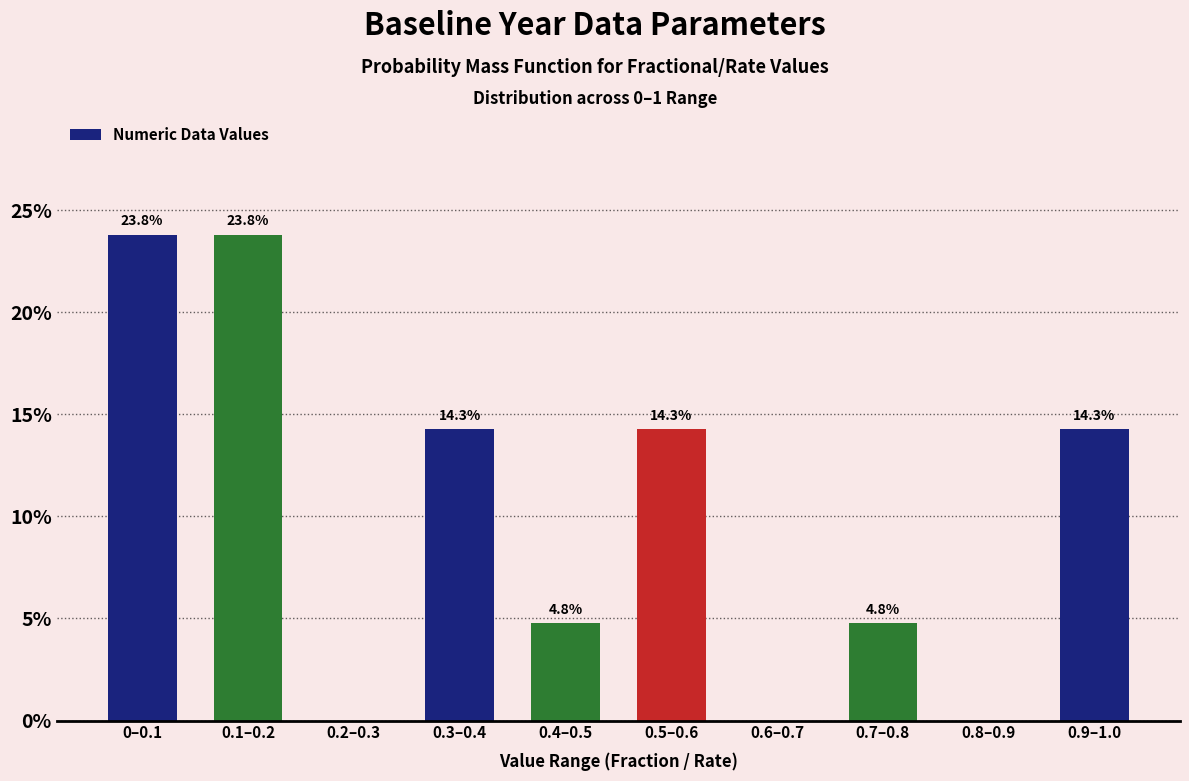

Reading right to left, list all the values displayed in this chart.

0.9–1.0=14.3	0.8–0.9=0.0	0.7–0.8=4.8	0.6–0.7=0.0	0.5–0.6=14.3	0.4–0.5=4.8	0.3–0.4=14.3	0.2–0.3=0.0	0.1–0.2=23.8	0–0.1=23.8